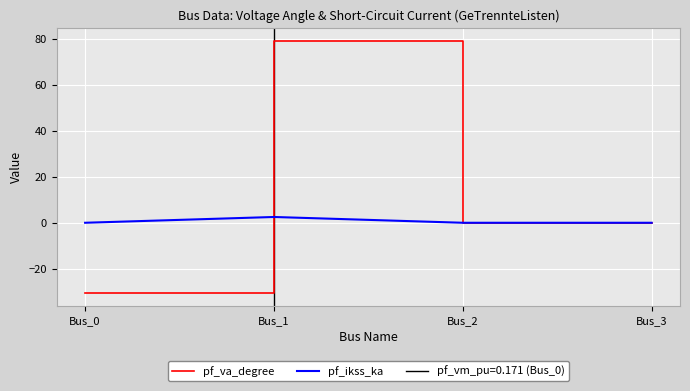

The pf_va_degree series shows 0.0 at Bus_3. True or false?

True